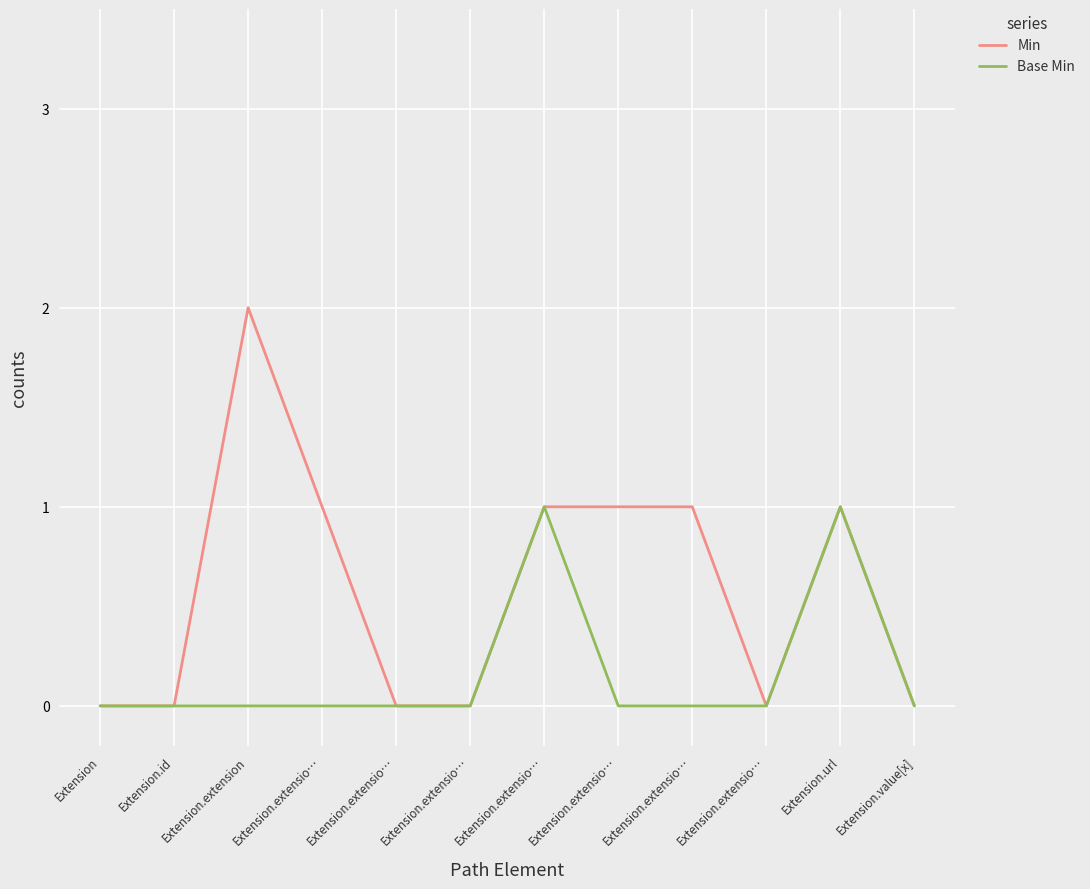

Which category has the lowest value across all series?

Extension